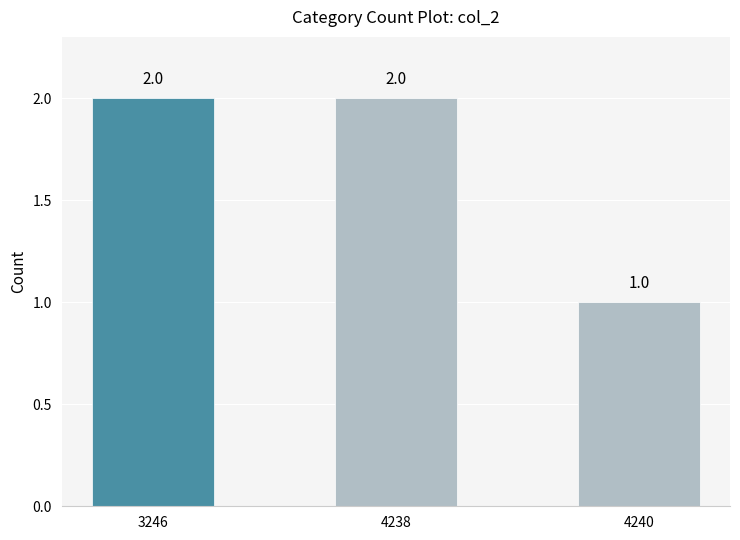

What is the ratio of the value at 4238 to the value at 4240?

2.0